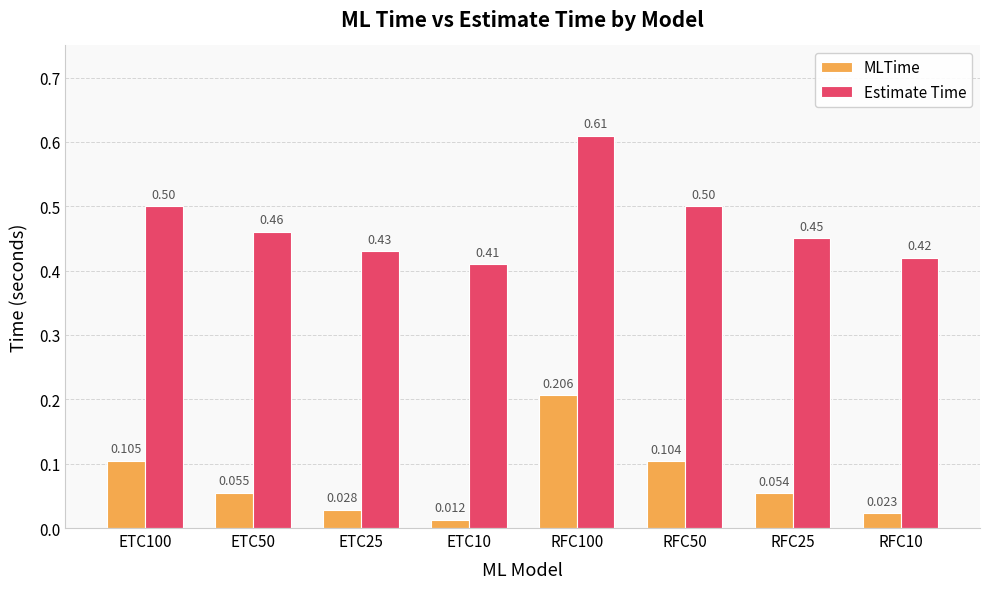

Count the number of data series in this chart.

2